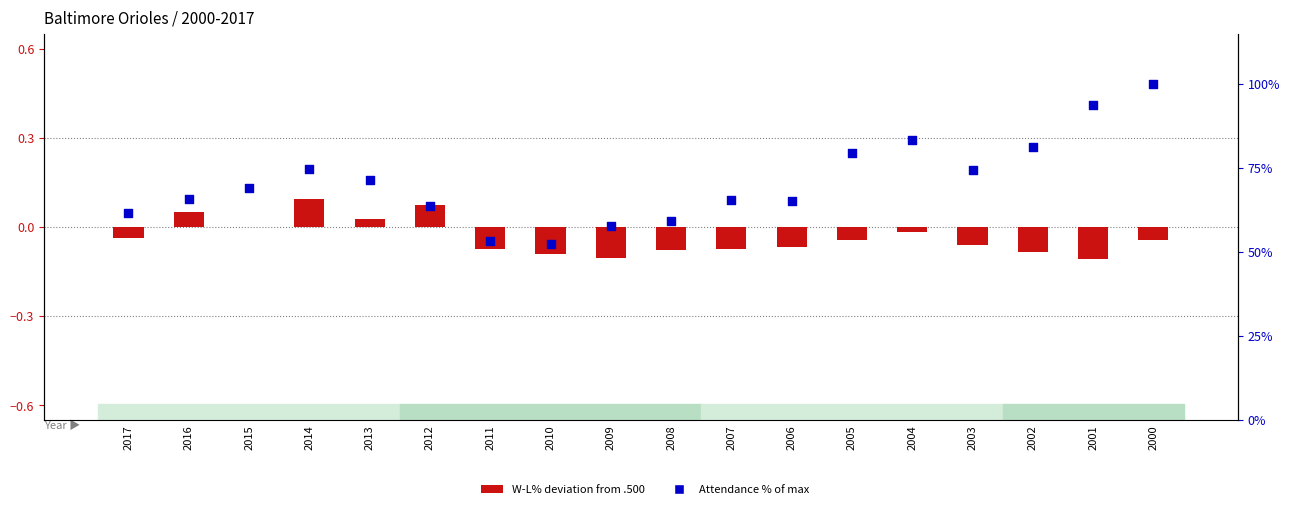

Which series has the largest total across all categories?

Attendance % of max